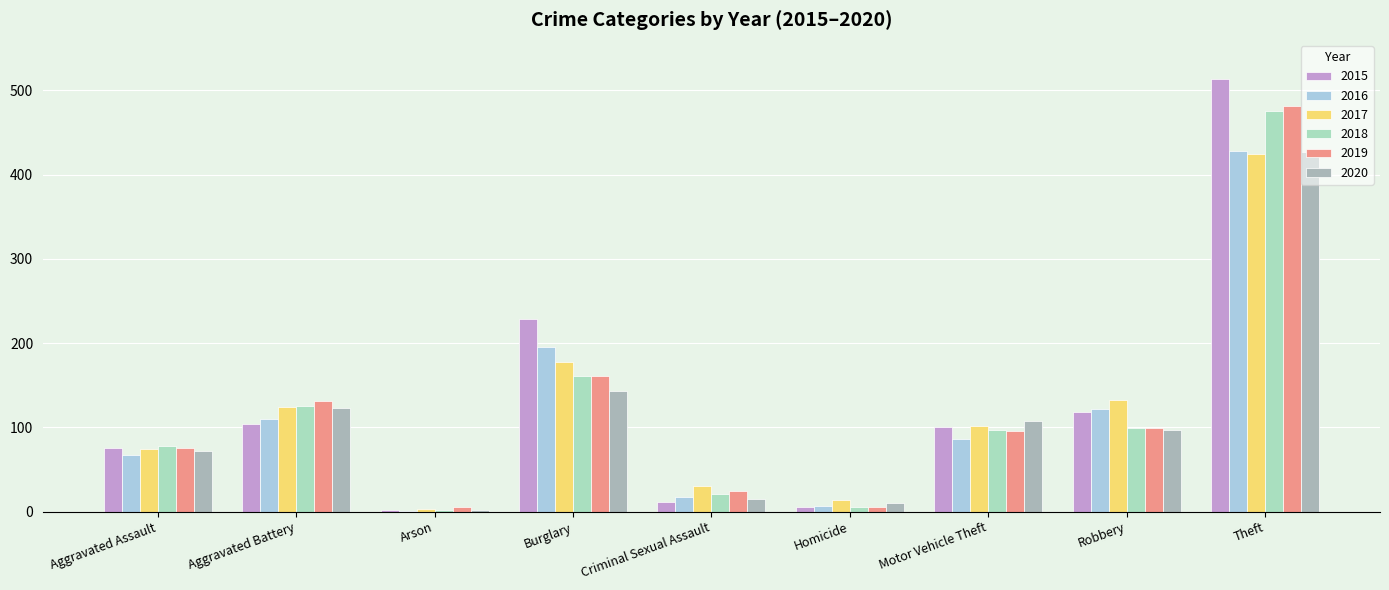

The 2019 series shows 22 at Robbery. True or false?

False